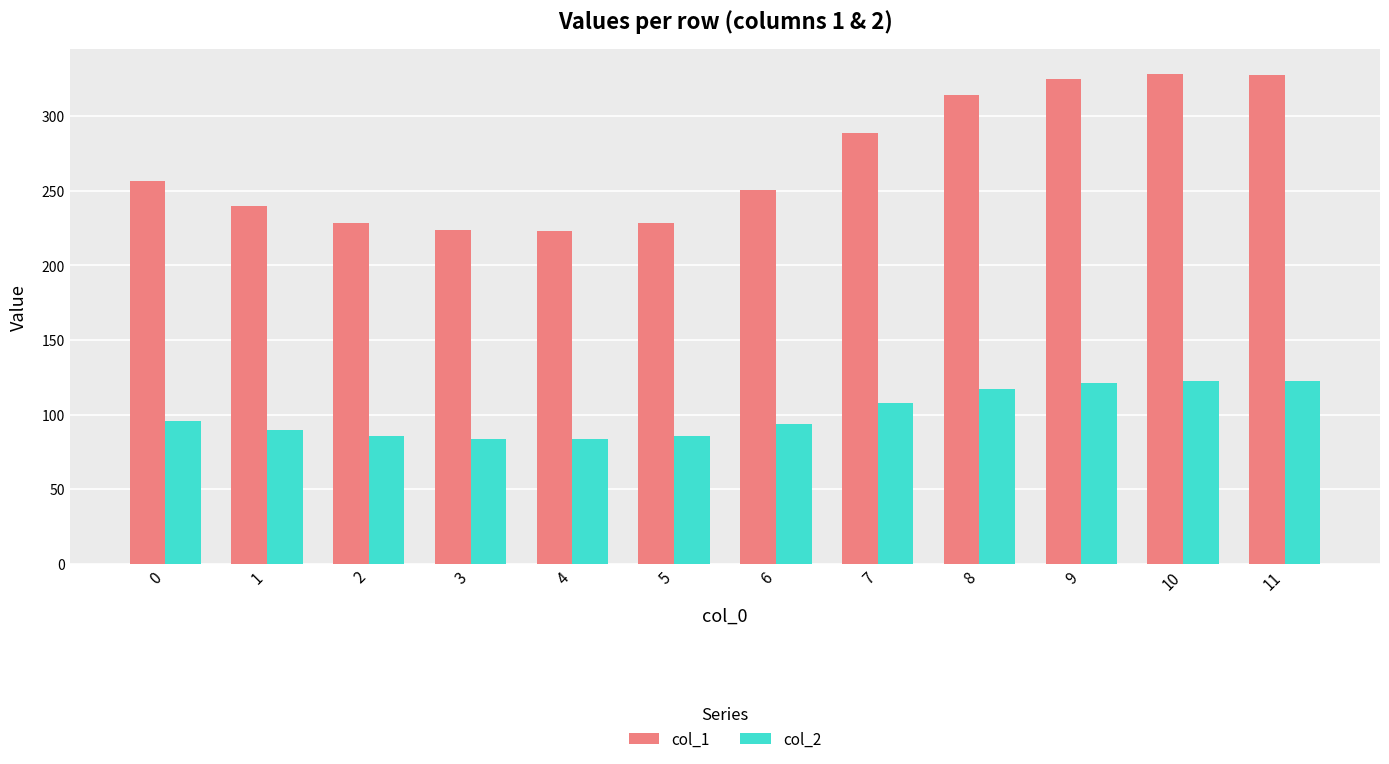

The col_1 series shows 289.1 at 7. True or false?

True